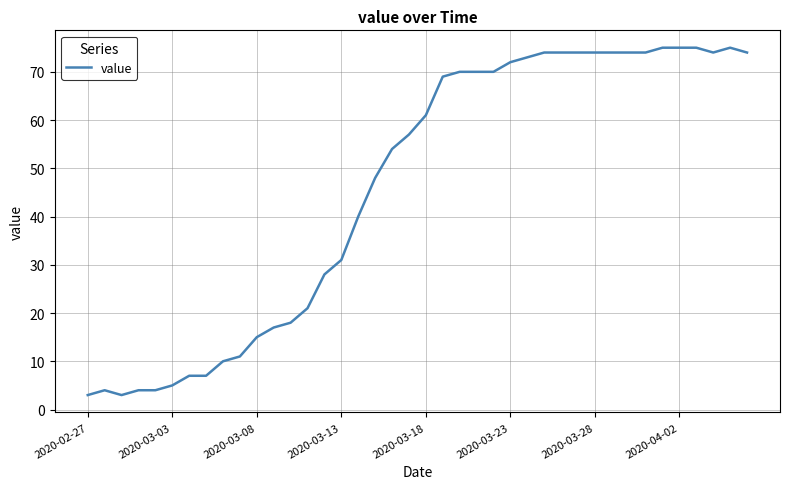

What is the maximum value shown in the chart?

75